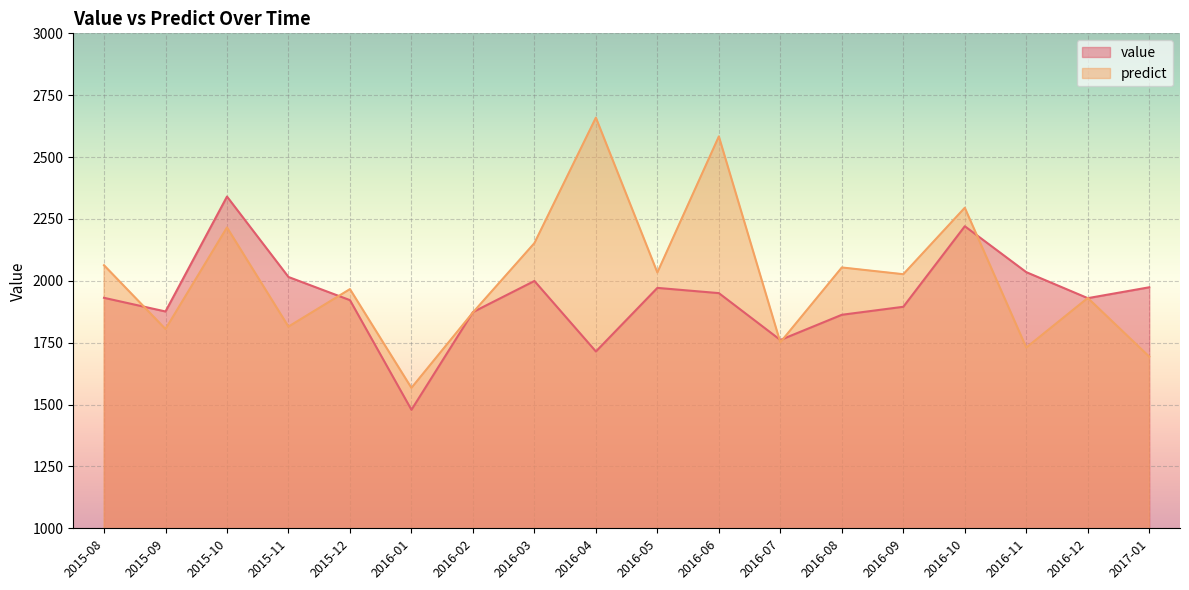

Is it true that predict equals 3857.3 at 2016-06?

False